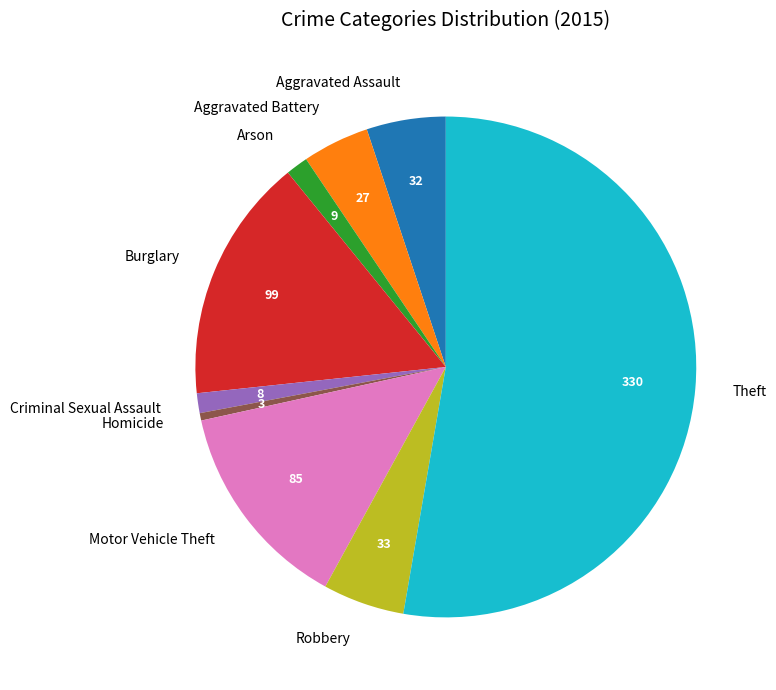

True or false: Aggravated Assault accounts for 5% of the total.

True